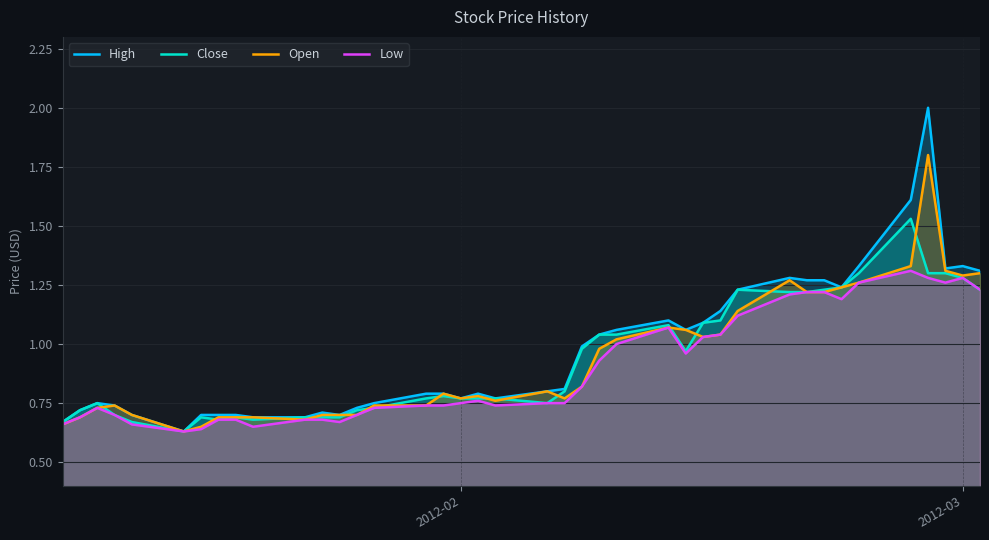

Which series has the widest spread of values?

High